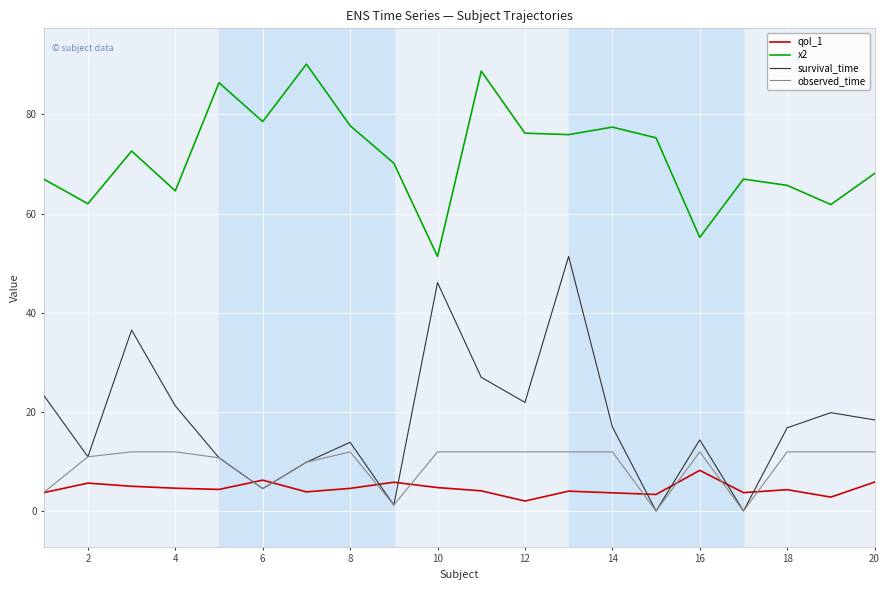

What is the lowest value of the x2 series?

51.4